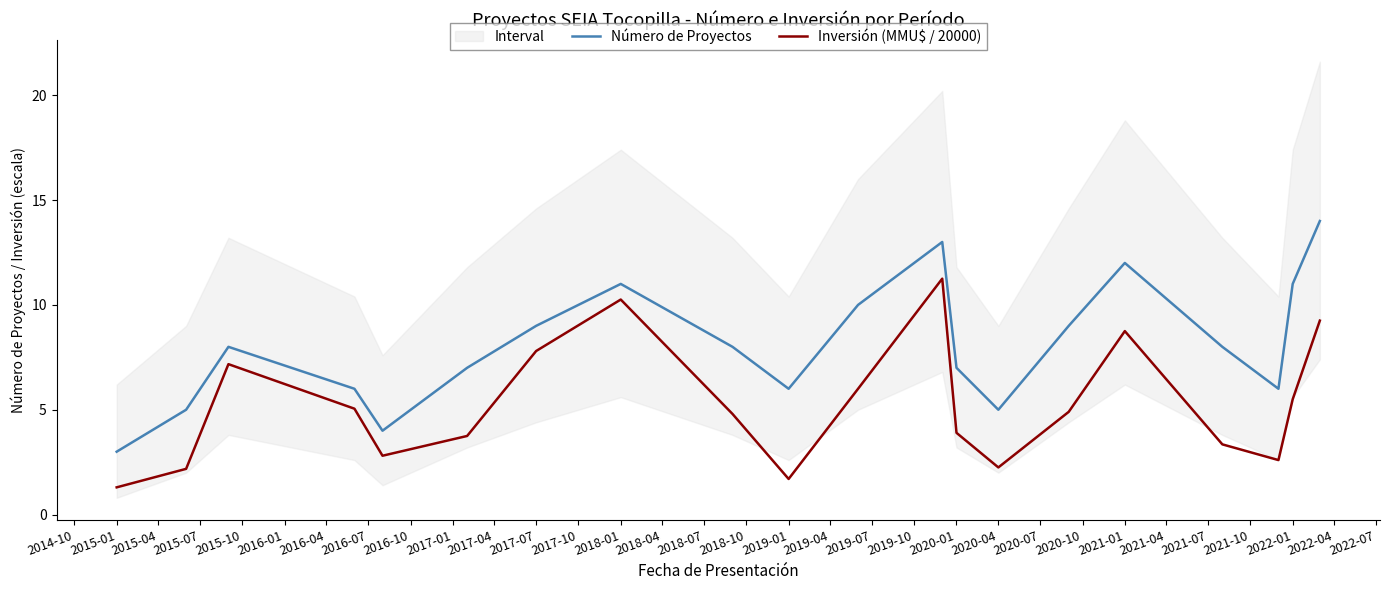

True or false: Número de Proyectos and Inversión (MMU$ / 20000) cross at least once.

False